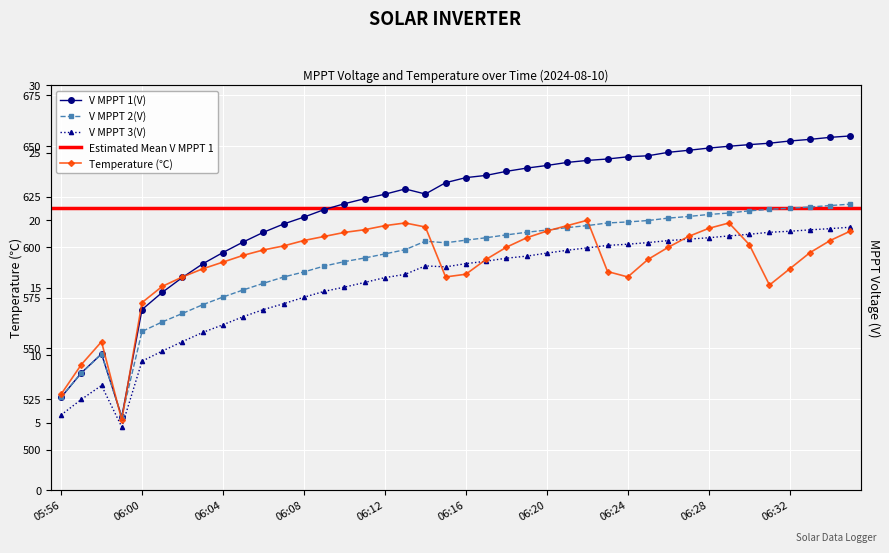

Which category has the highest value in the V MPPT 2(V) series?

06:35